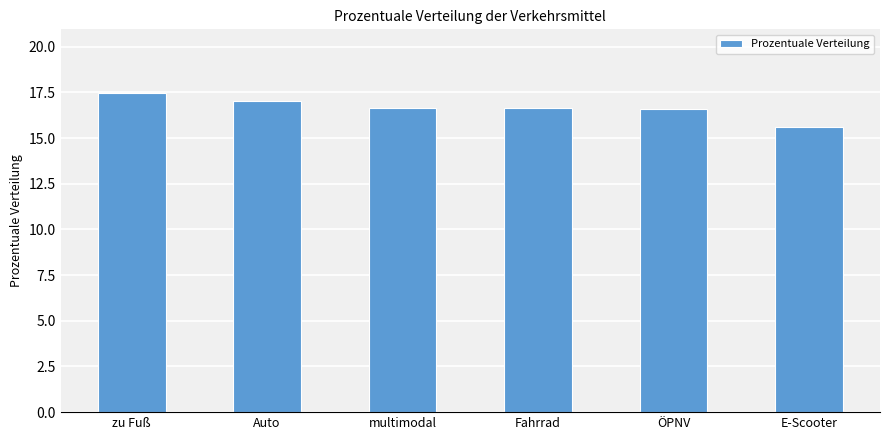

What is the approximate value at zu Fuß?

17.5